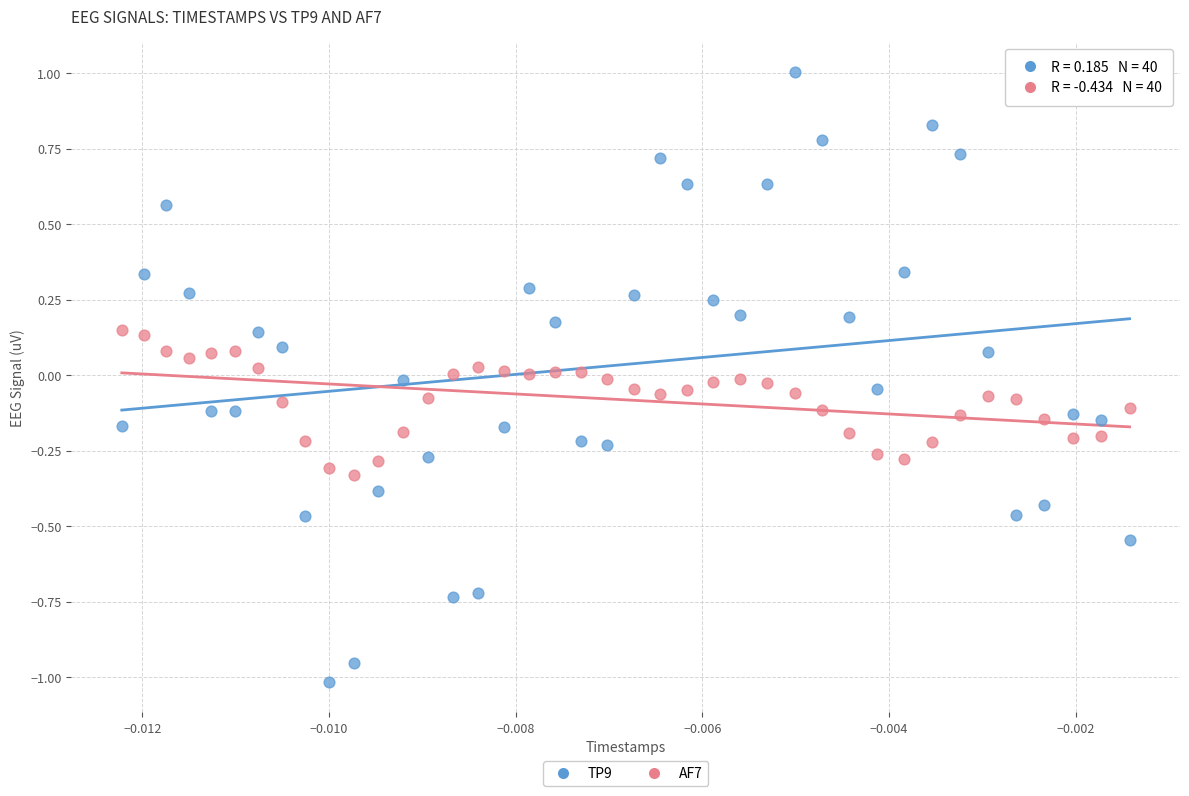

Which series has the largest Y range (max minus min)?

TP9